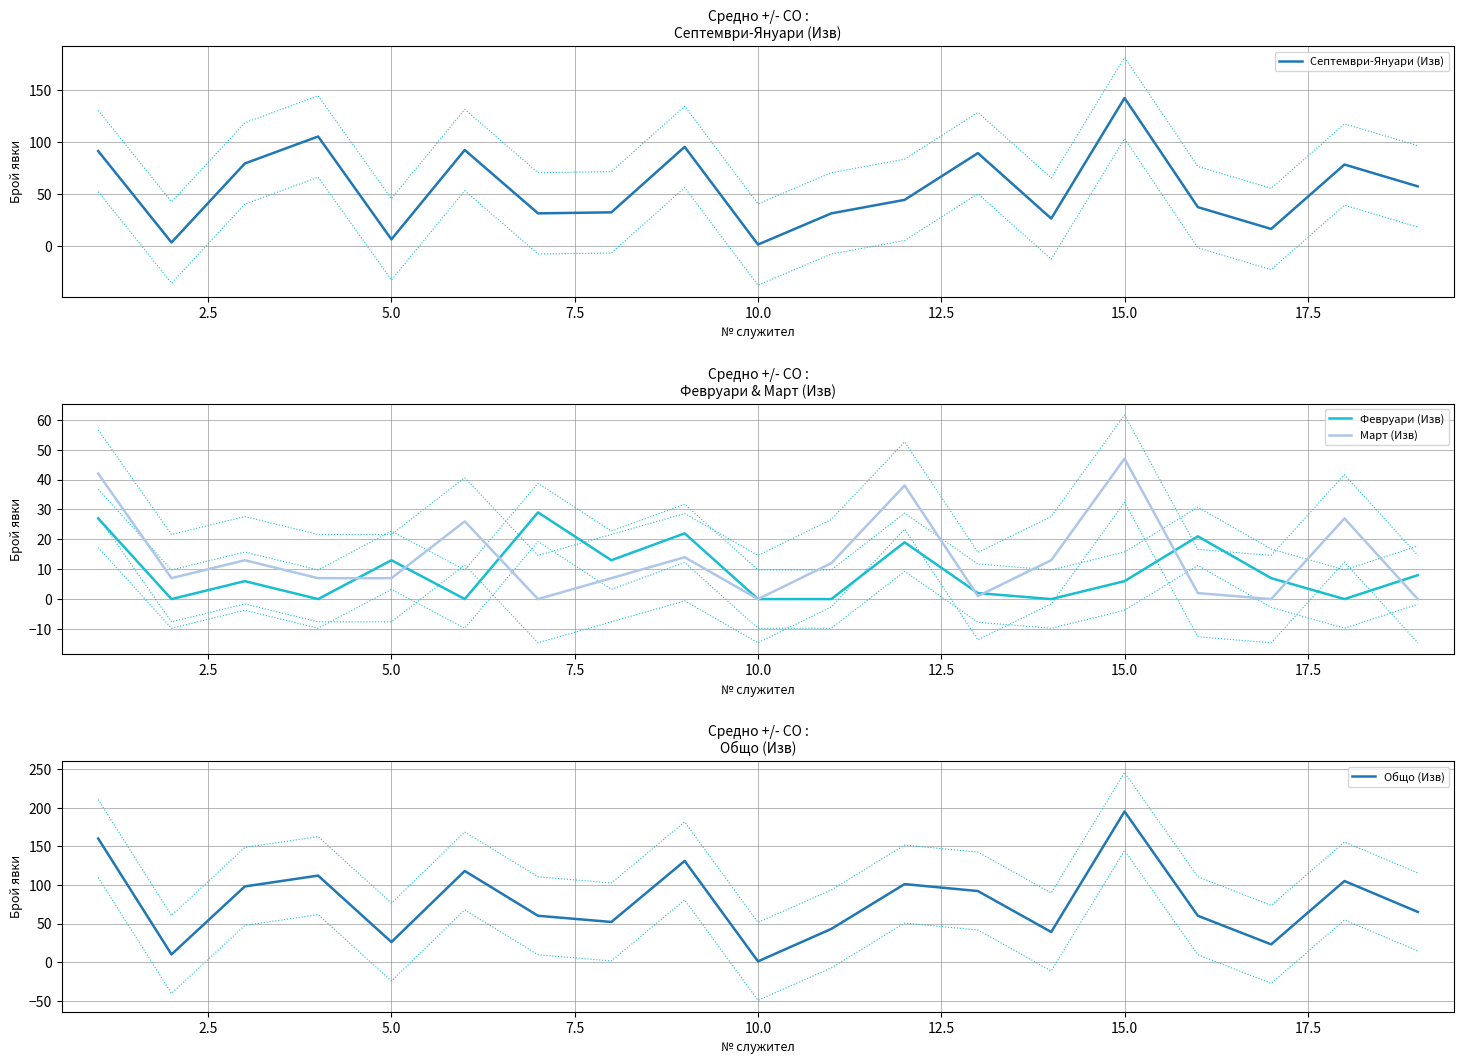

At which label does Септември-Януари (Изв) reach its peak?

15.0